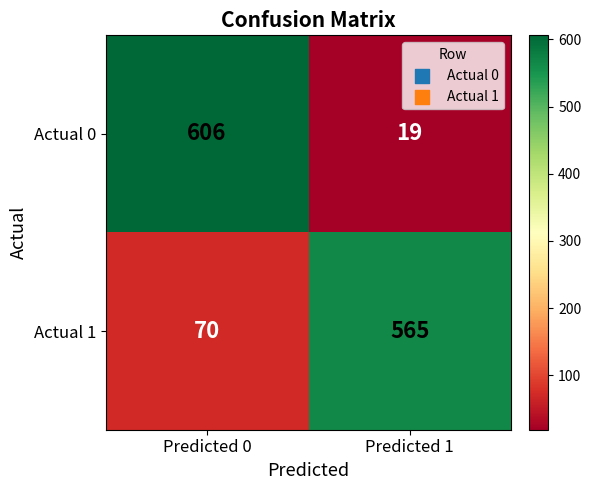

Where is Actual 1 nearest to the value 317?

Predicted 0